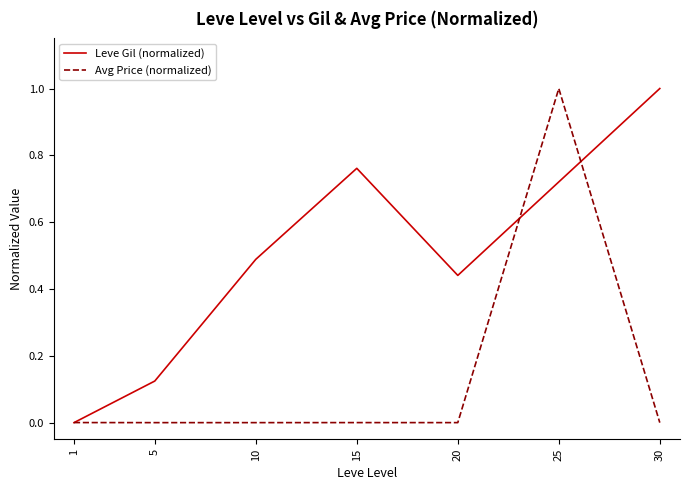

What is the difference between the Leve Gil (normalized) values at 20 and 25?

0.3